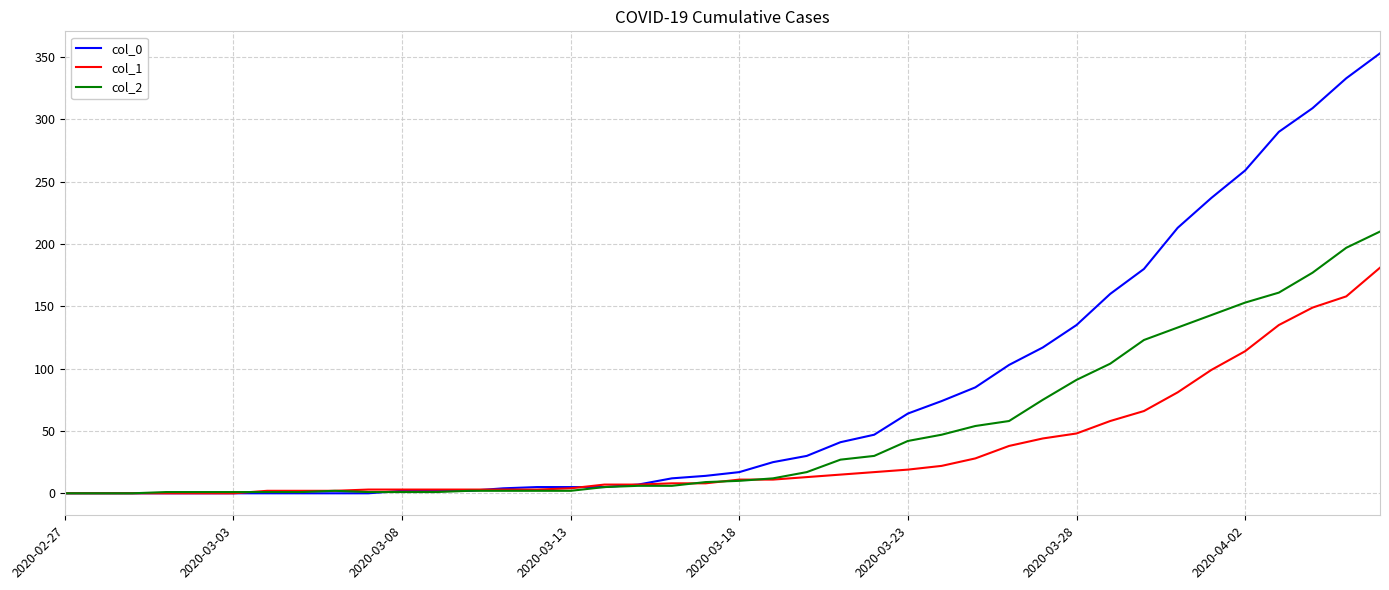

List the series in order of their peak value, highest first.

col_0, col_2, col_1